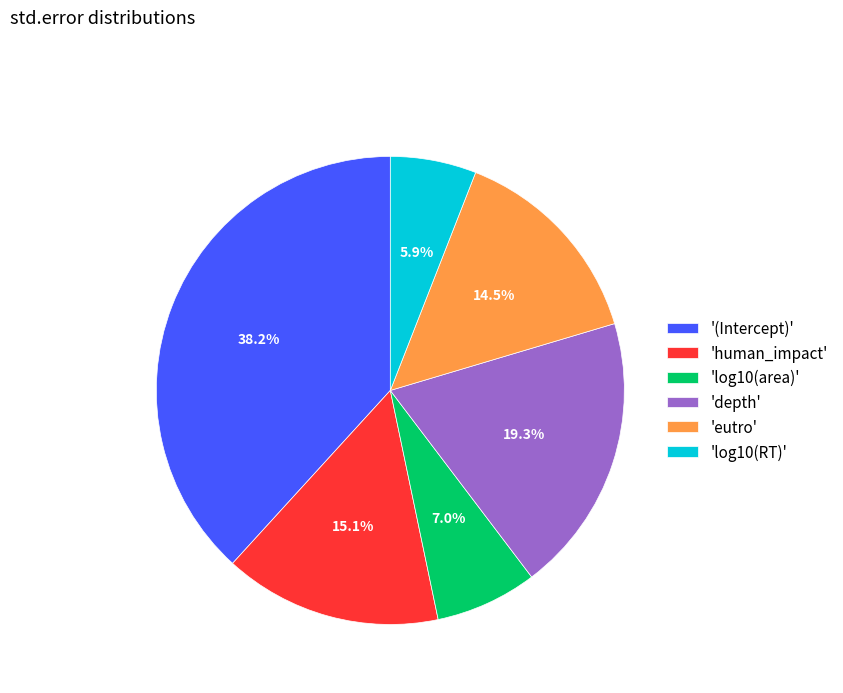

Is the sum of 'eutro' and '(Intercept)' greater than half?

Yes